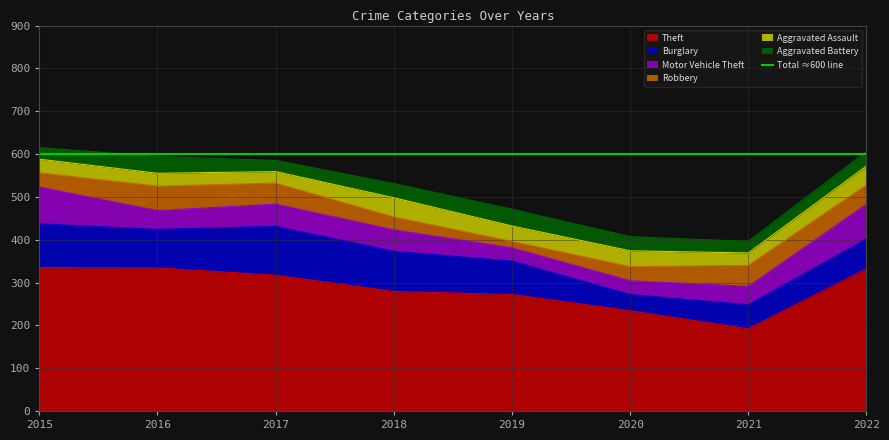

What is the sum of all Motor Vehicle Theft values?

419